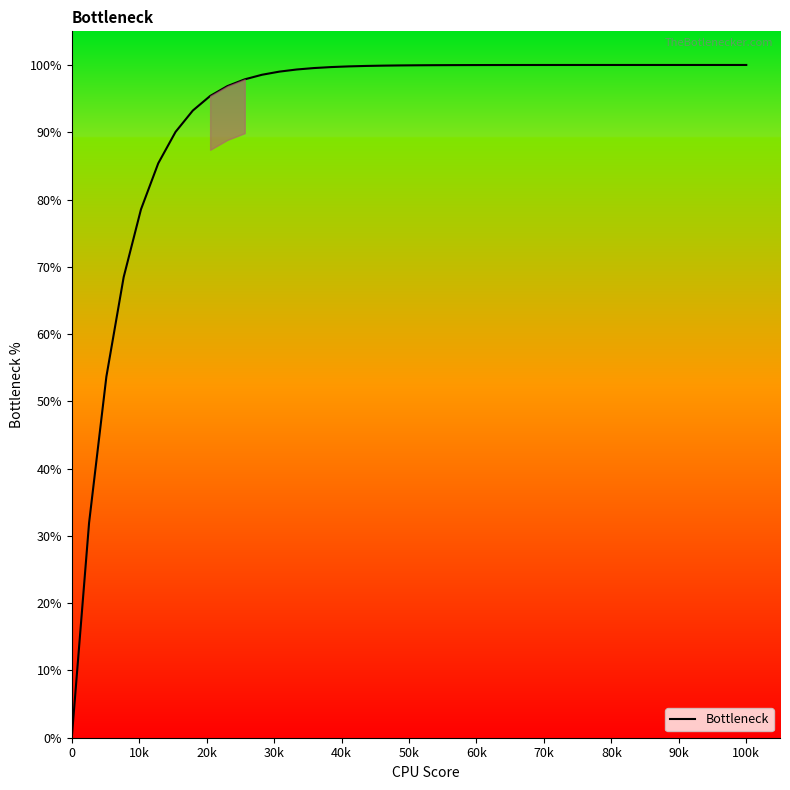

Does the chart have visible grid lines?

No